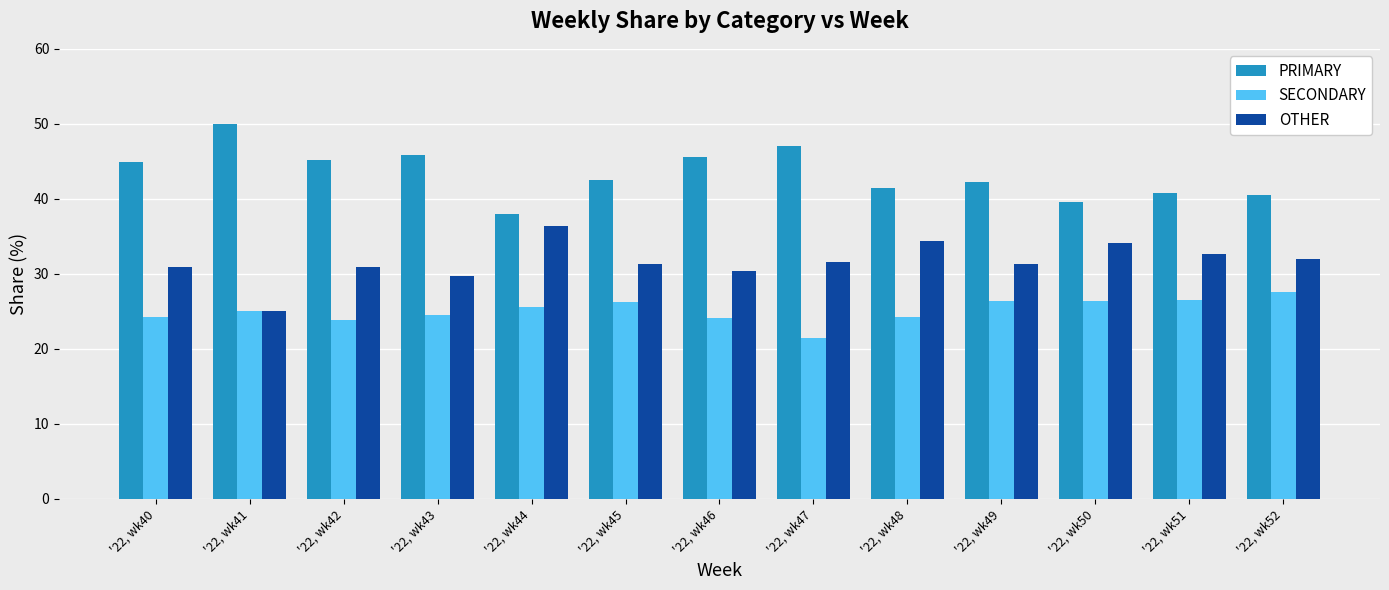

What are all the series names shown in the legend?

PRIMARY, SECONDARY, OTHER